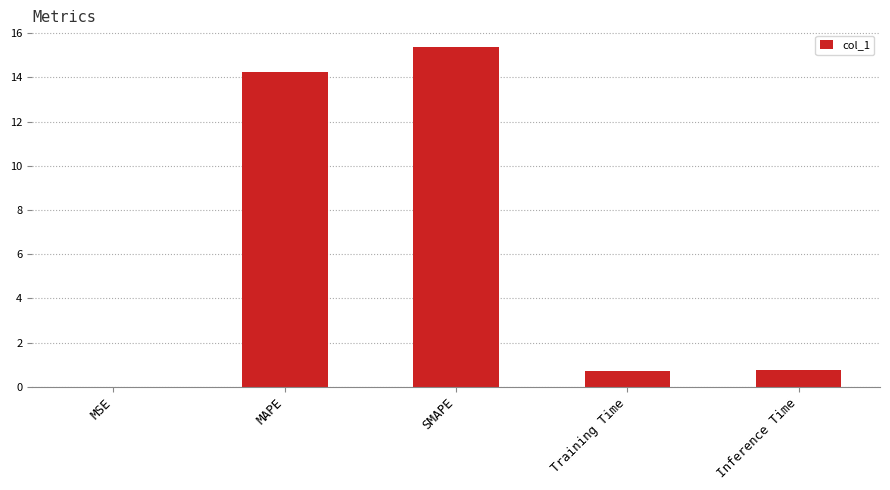

Which label corresponds to the largest value in the chart?

SMAPE